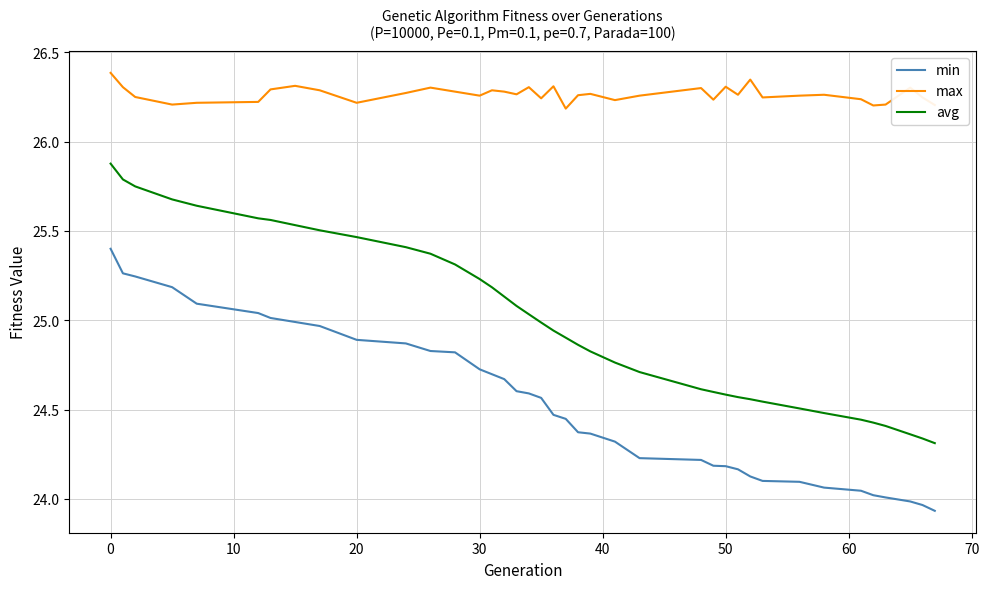

True or false: min and max intersect in this chart.

False